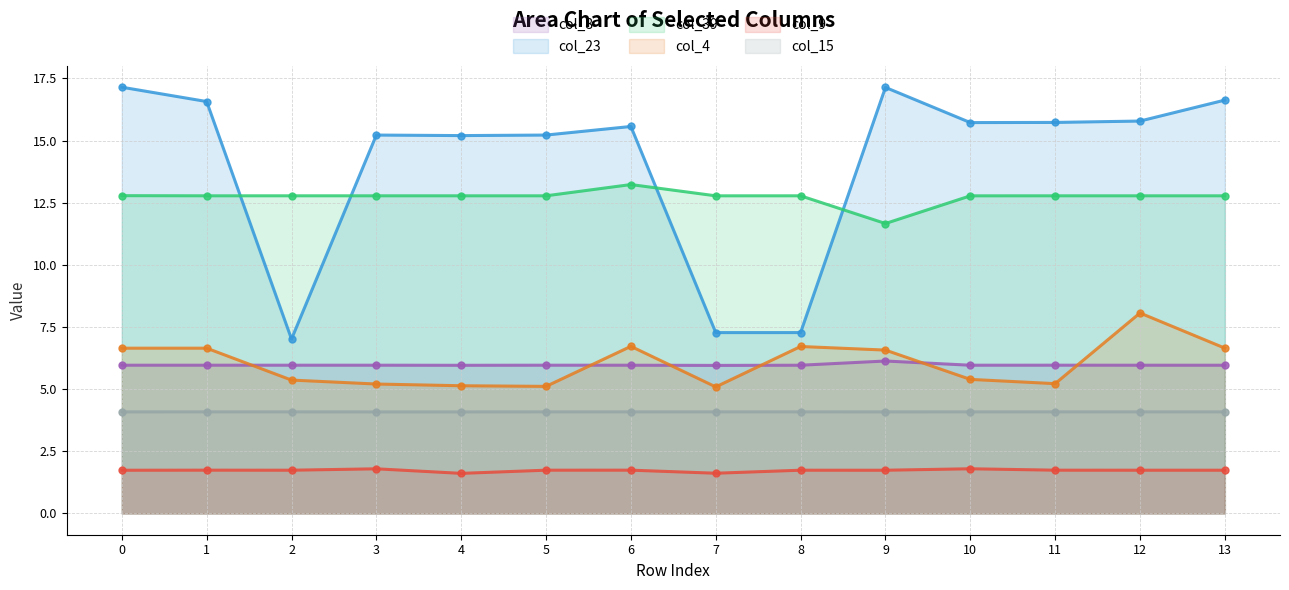

What is the value of the col_15 point at the 3rd from the left?

4.1